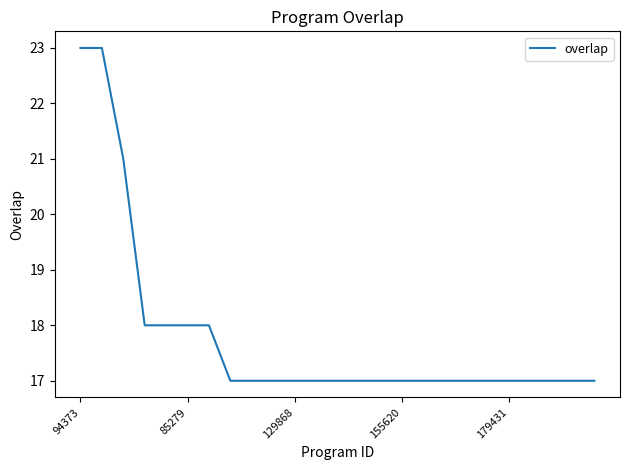

What is the greatest value displayed?

23